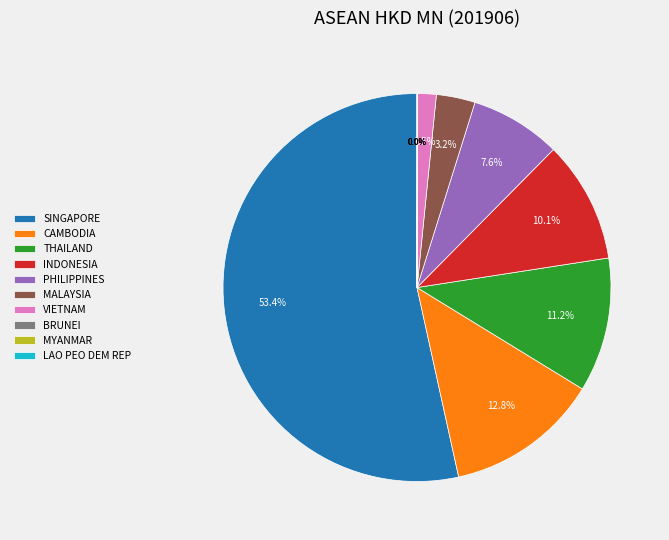

Combined, do INDONESIA and CAMBODIA account for over 50%?

No